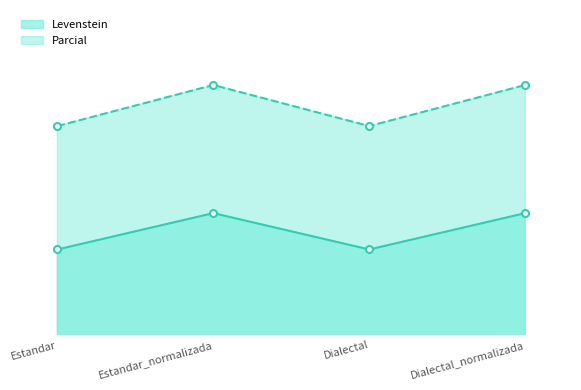

List the series in order of their overall mean, highest first.

Parcial, Levenstein